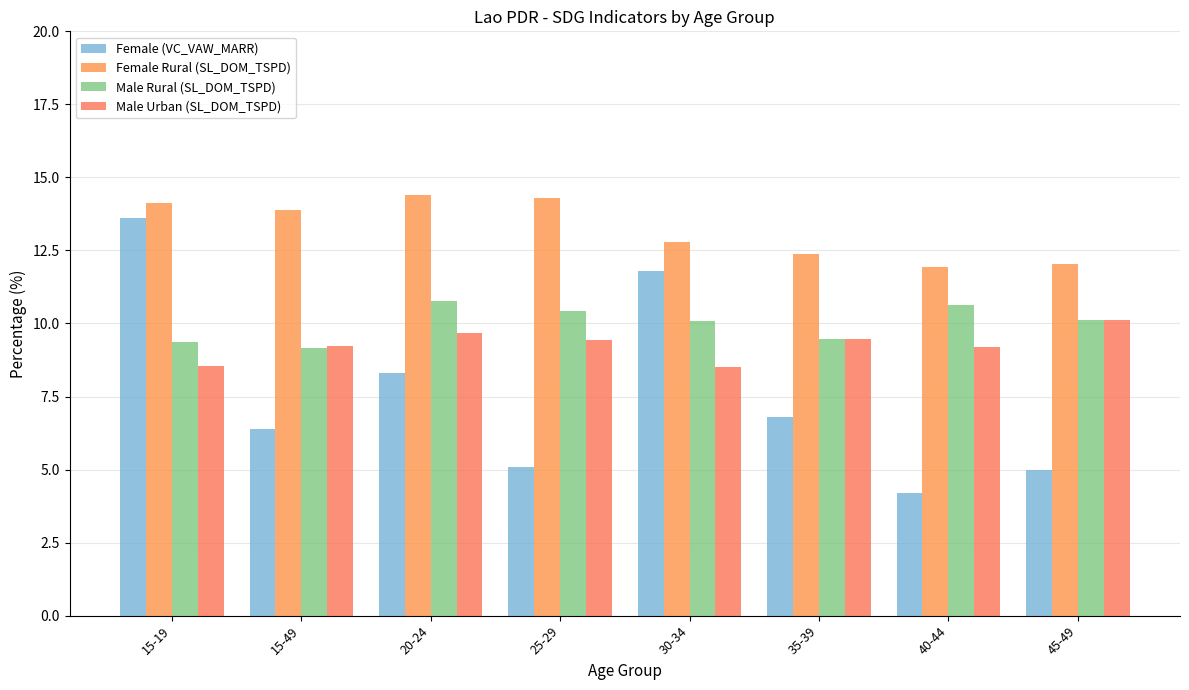

How many bars are there in total?

32